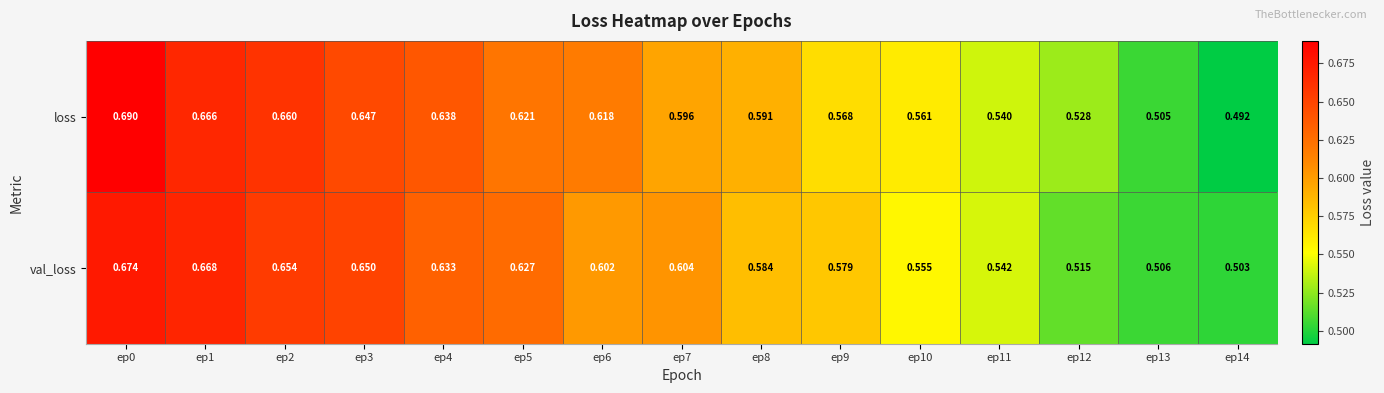

What is the total value across all series at ep6?

1.2